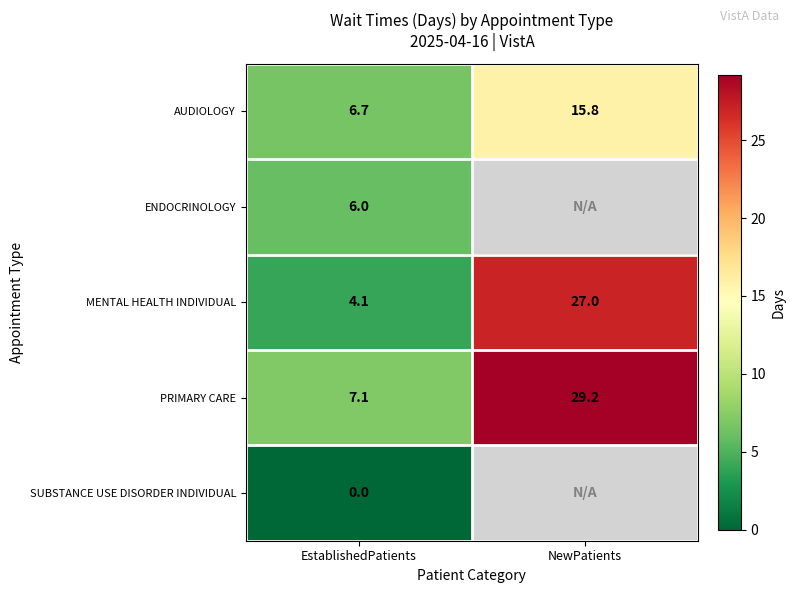

At EstablishedPatients, list the series in order from largest to smallest.

PRIMARY CARE, AUDIOLOGY, ENDOCRINOLOGY, MENTAL HEALTH INDIVIDUAL, SUBSTANCE USE DISORDER INDIVIDUAL